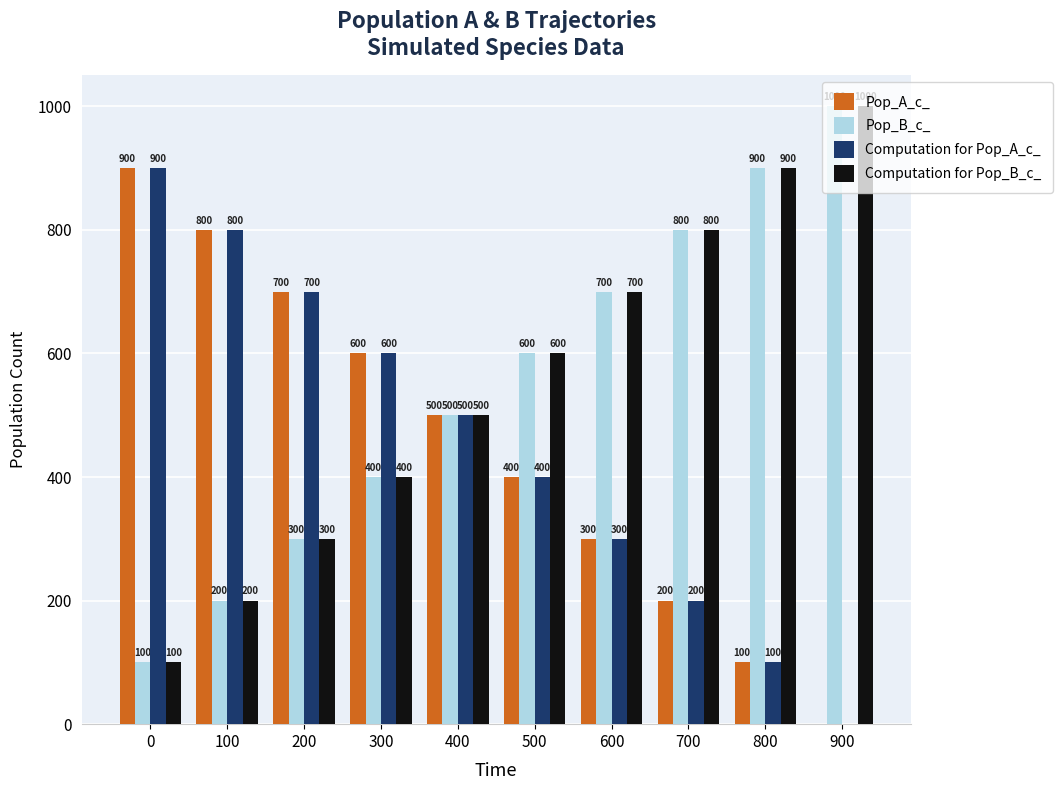

At which label does Pop_B_c_ reach its peak?

900